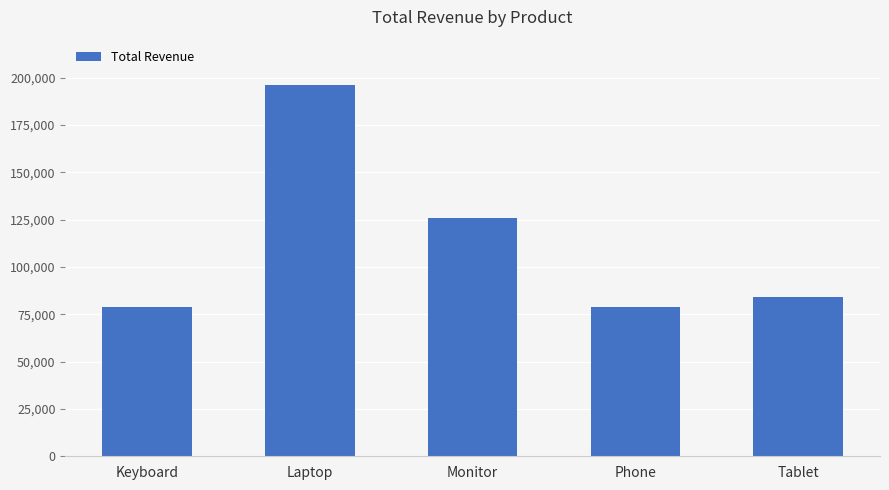

What is the change in value from Laptop to Monitor?

-70197